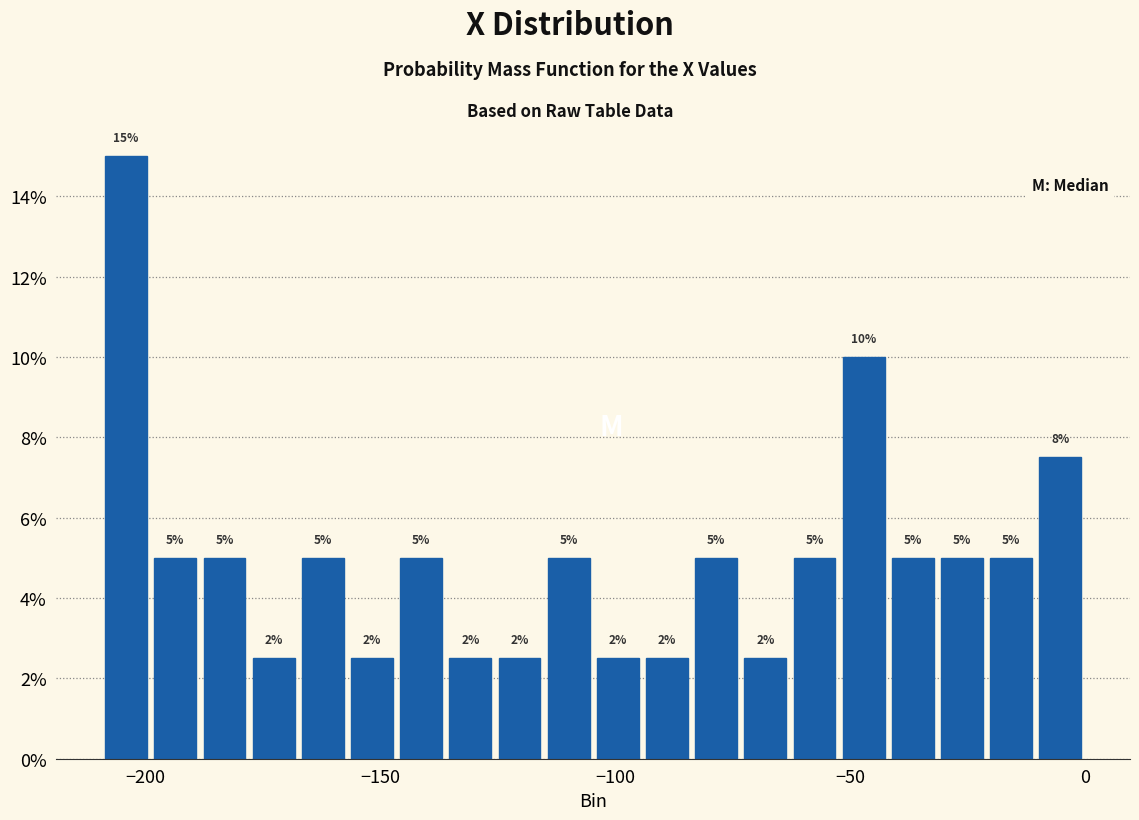

Read against the x-axis, roughly where is the centre of the tallest bar?

-205